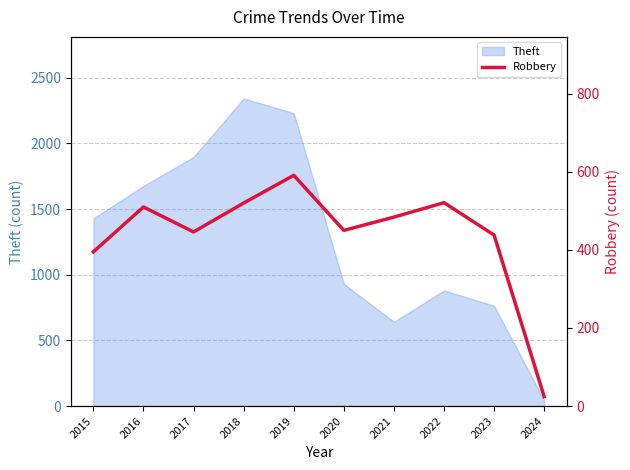

The Theft series shows 2313 at 2016. True or false?

False